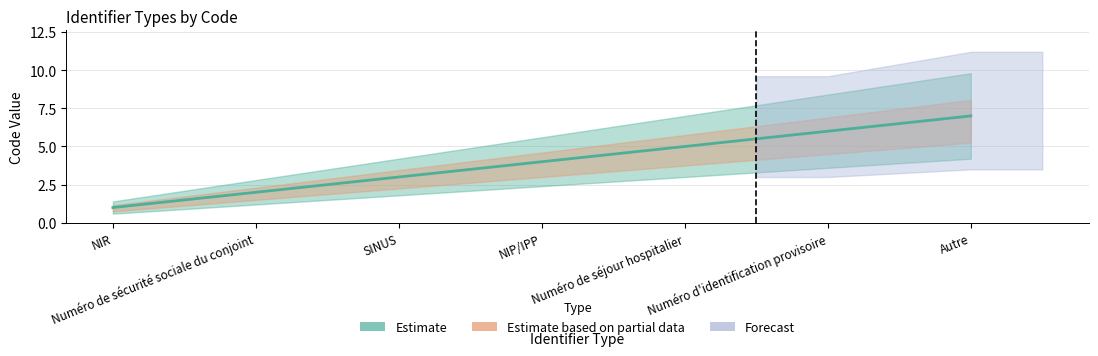

Rank the categories by value from highest to lowest.

Autre, Numéro d'identification provisoire, Numéro de séjour hospitalier, NIP/IPP, SINUS, Numéro de sécurité sociale du conjoint, NIR